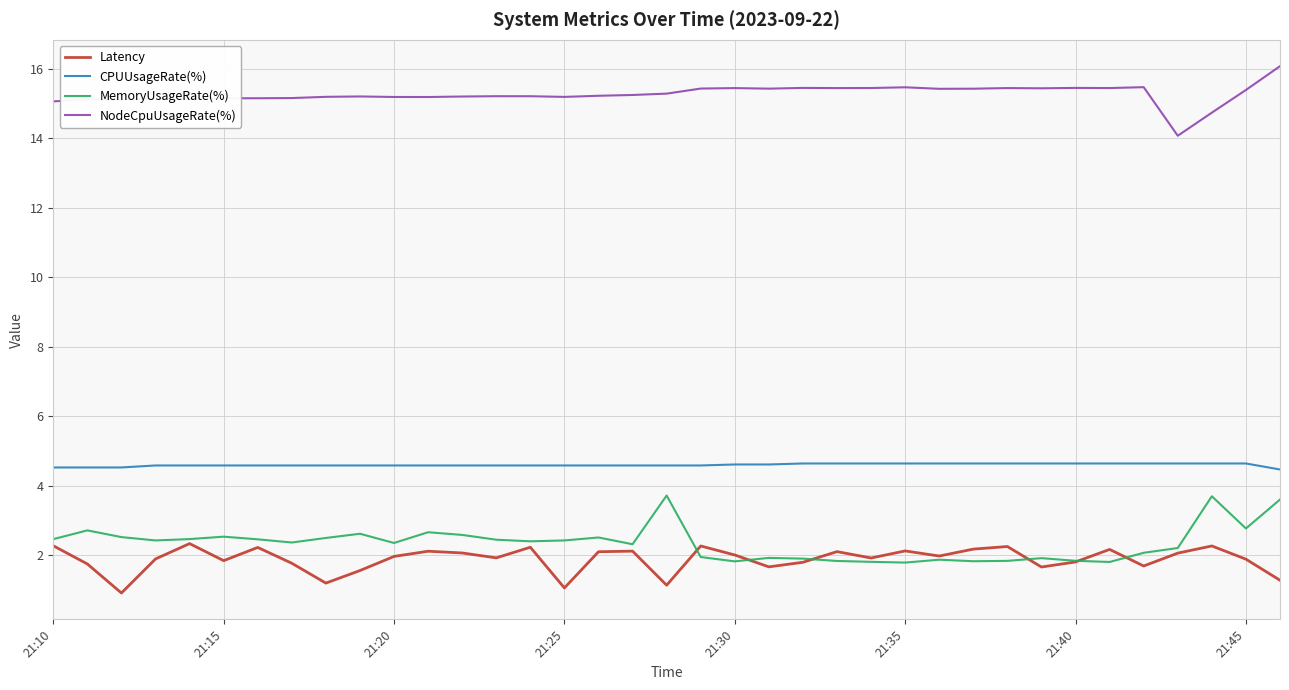

True or false: Latency and NodeCpuUsageRate(%) cross at least once.

False